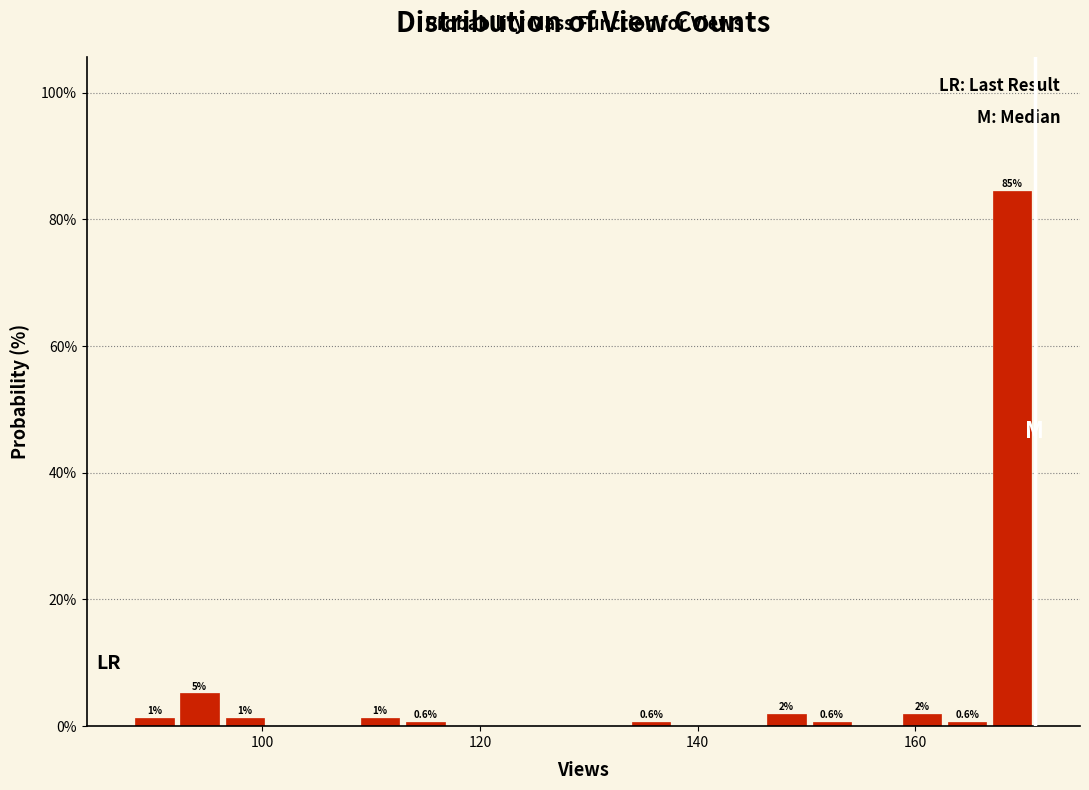

Around what value on the x-axis is the tallest bar? Give the approximate position of its centre, as read against the axis.

168